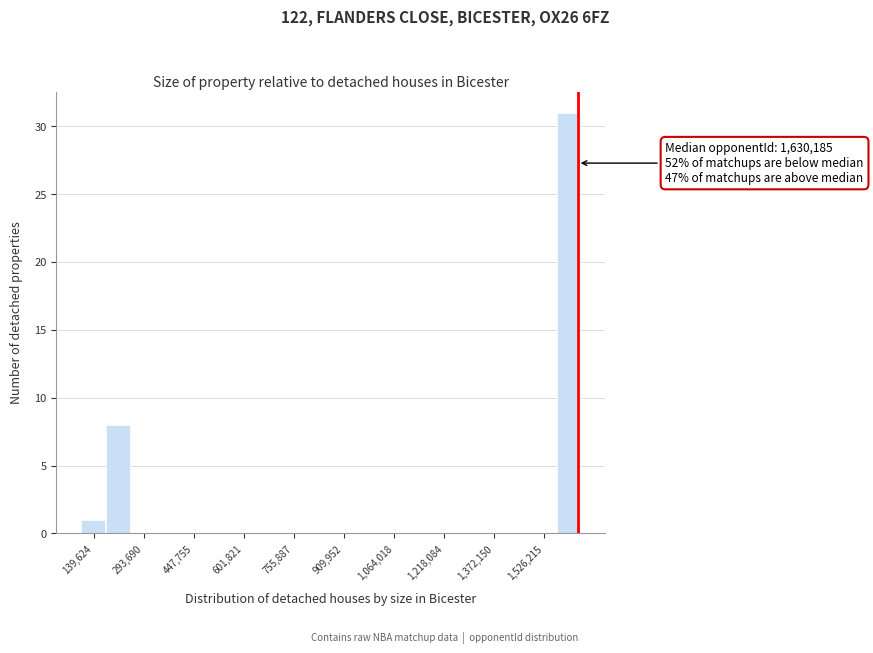

Around what value on the x-axis is the tallest bar? Give the approximate position of its centre, as read against the axis.

1600000